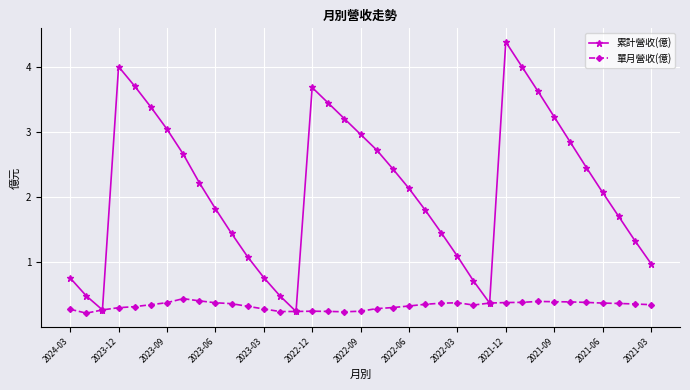

What is the maximum value shown in the chart?

4.4